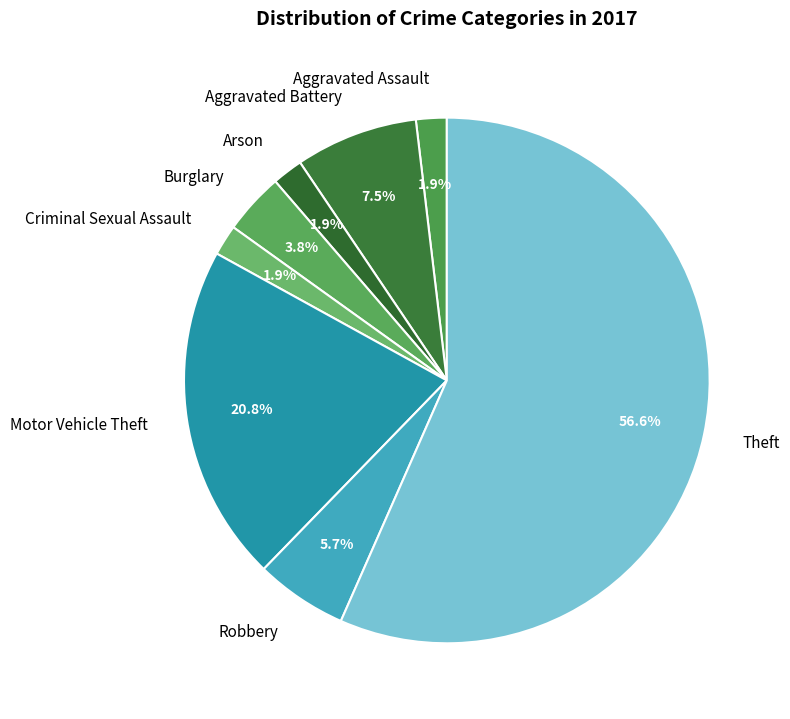

Between Burglary and Aggravated Battery, which is larger?

Aggravated Battery